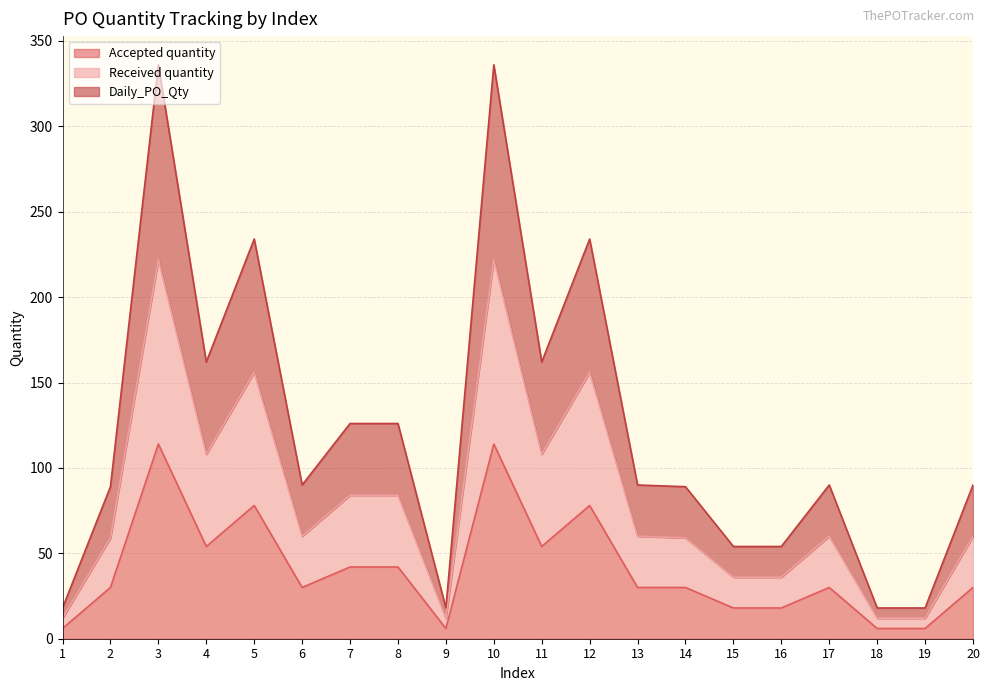

True or false: Daily_PO_Qty and Accepted quantity intersect in this chart.

False